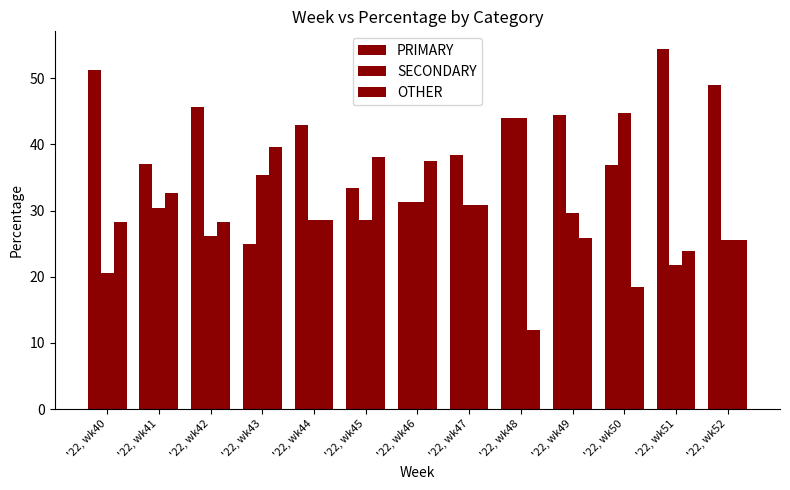

How many categories are shown in the chart?

13